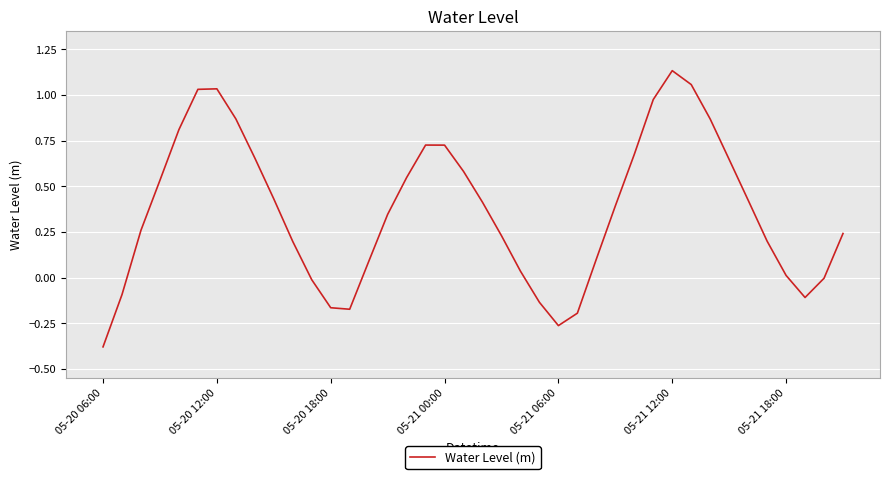

How many lines are shown in the chart?

1